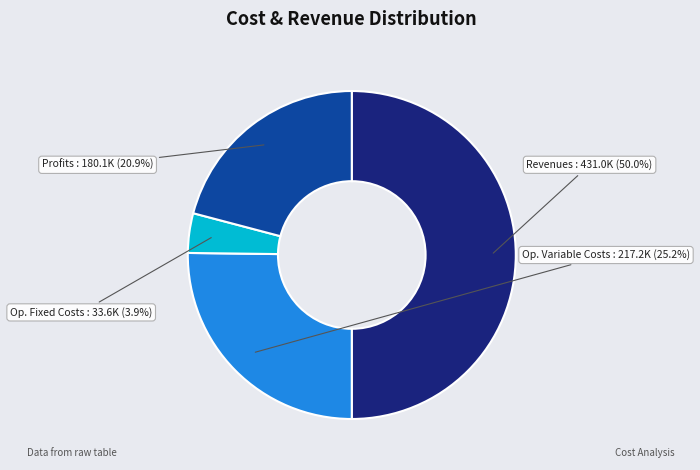

How many segments does this pie chart have?

4